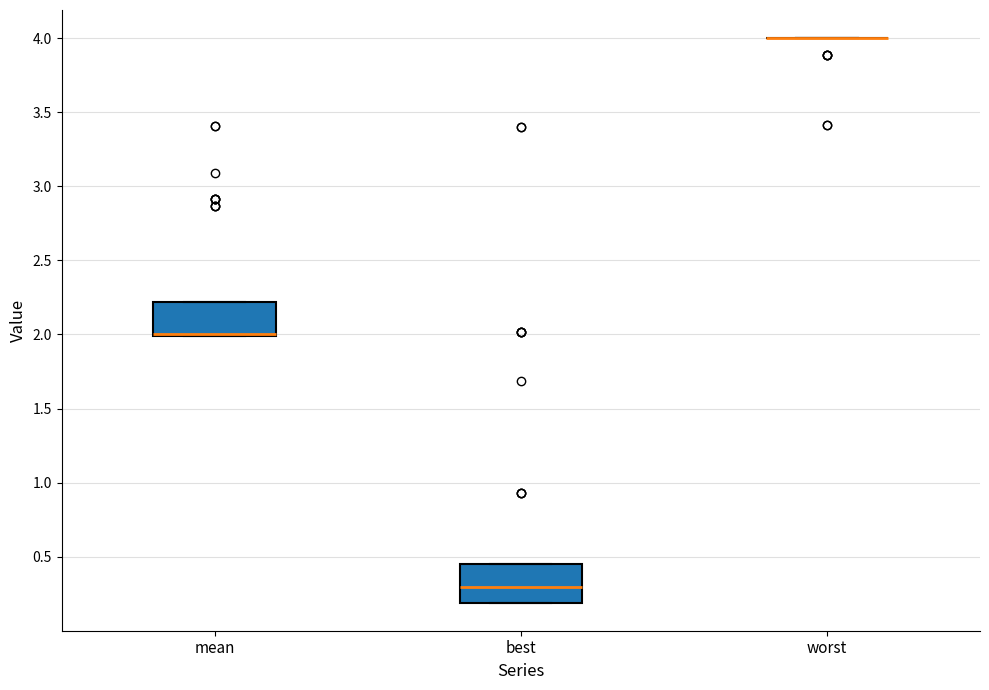

Where is the upper edge of the box for mean on the y-axis? The values are not printed on the chart, so give them approximately, as read against the axis.

2.20